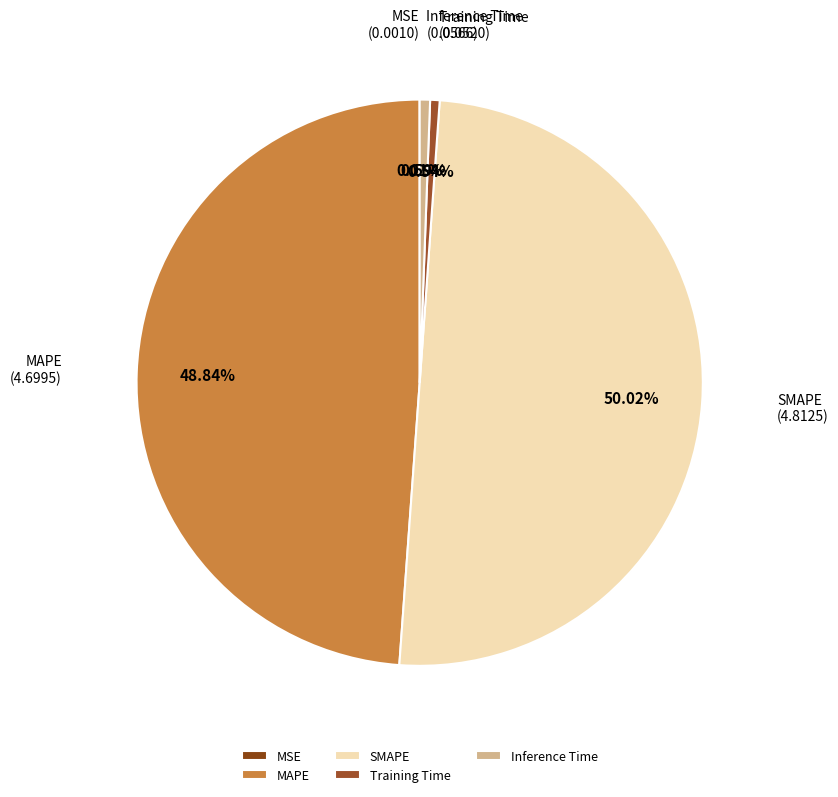

What is the largest slice in the pie chart?

SMAPE